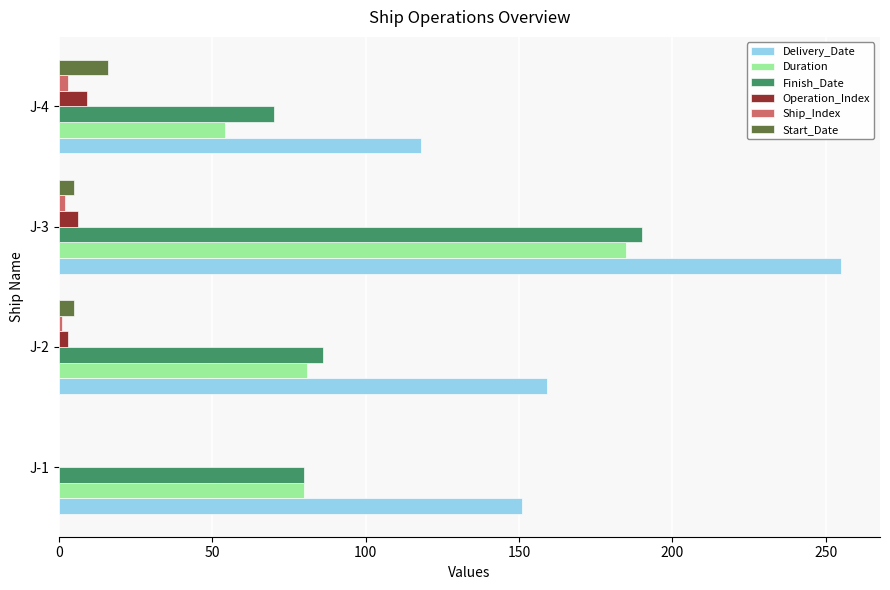

Which series has the widest spread of values?

Delivery_Date